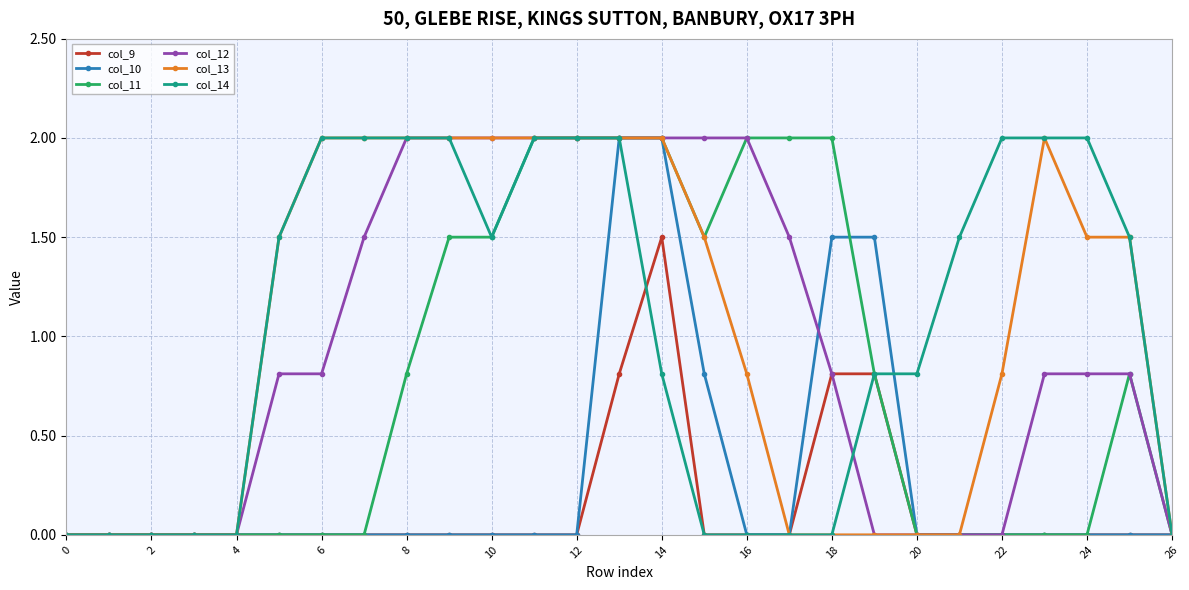

True or false: col_13 has more than 0 interior local peaks.

True